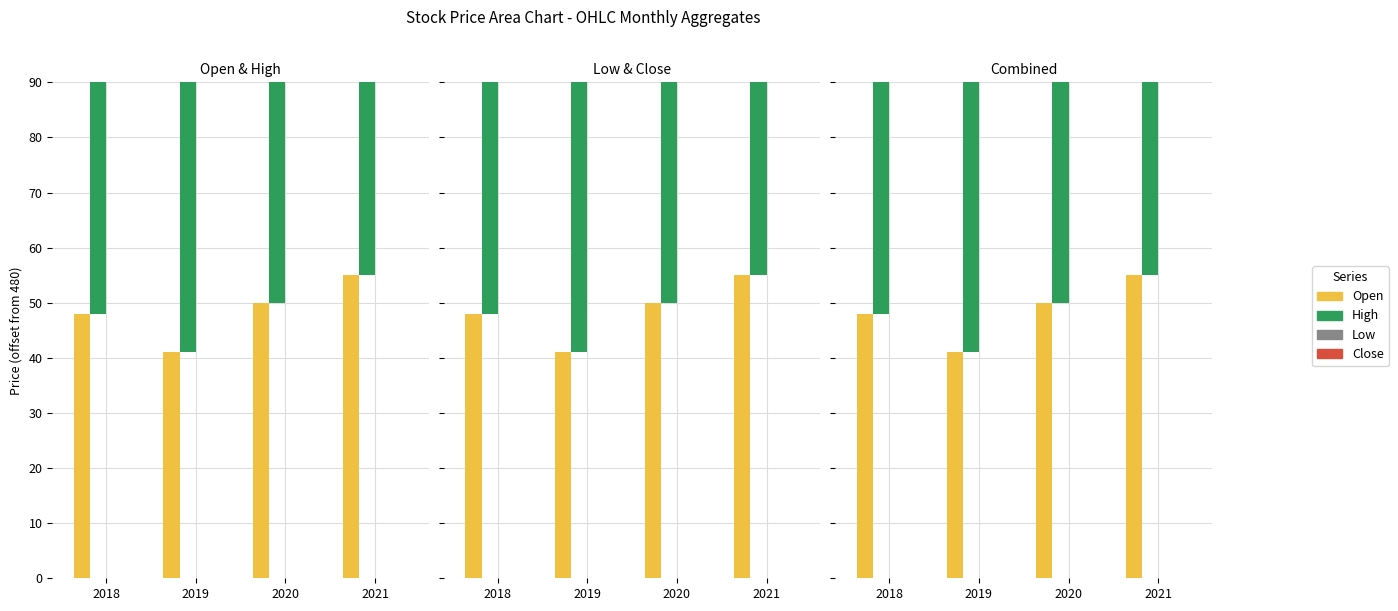

What is the difference between the High values at 2020 and 2019?

5